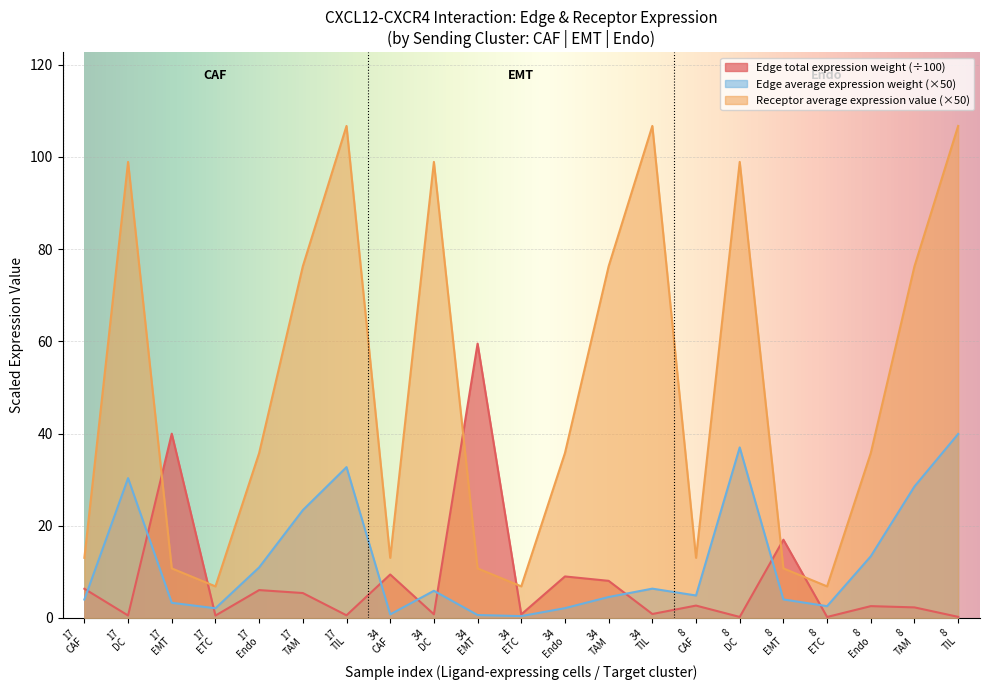

After their last crossing, which series has the higher values: Edge total expression weight or Edge average expression weight?

Edge average expression weight